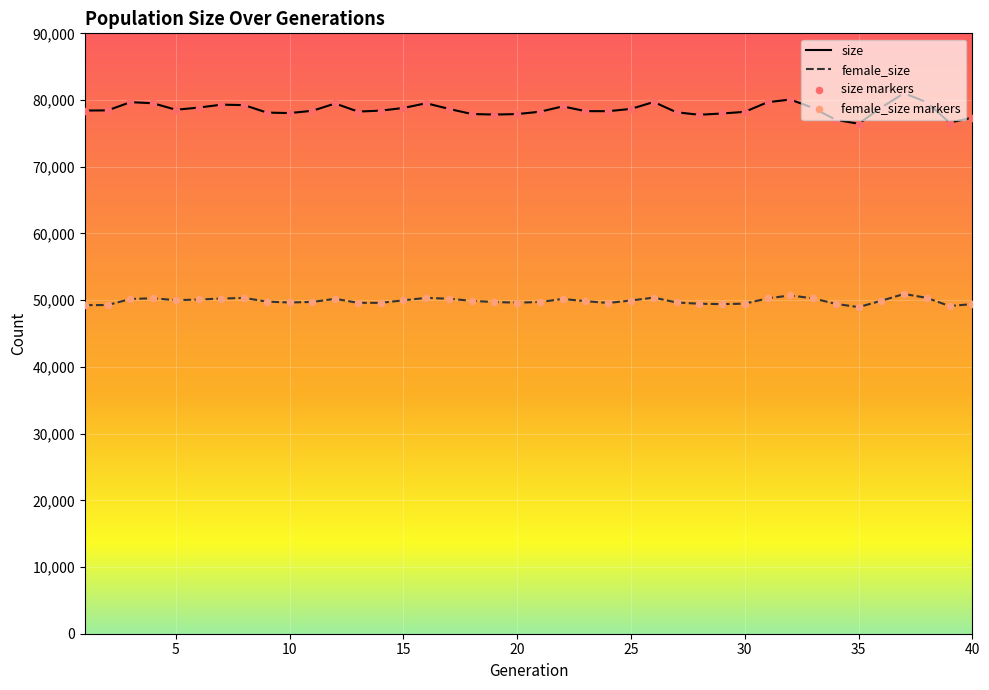

Is the value of size at 29 greater than the value of female_size at 2?

Yes